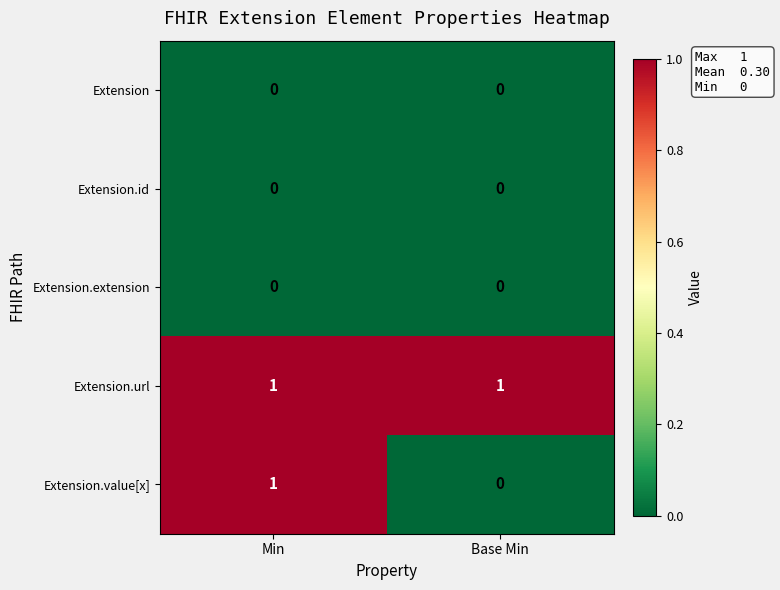

Between Min and Base Min, which series saw the biggest shift?

Extension.value[x]